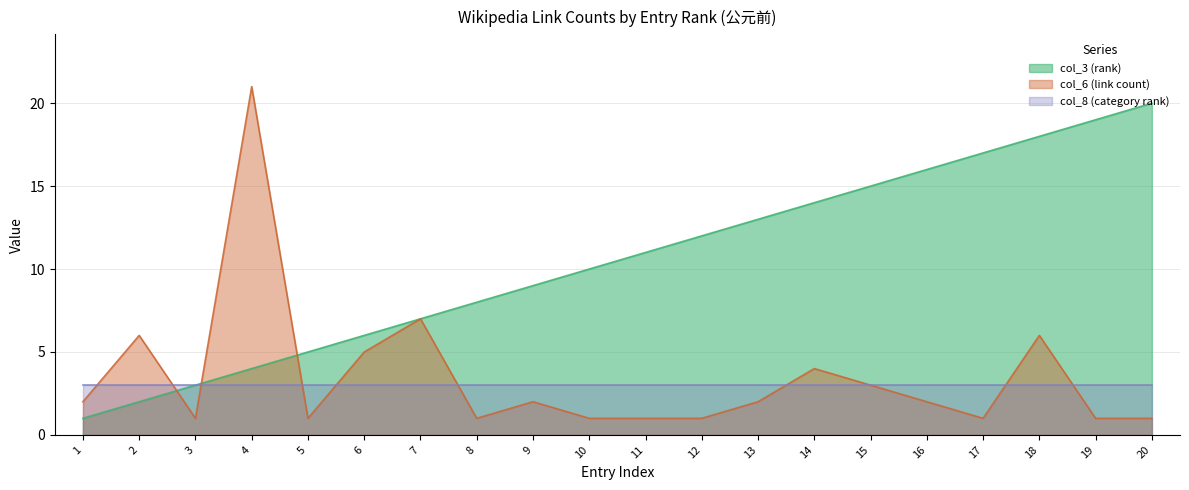

List the series in order of their peak value, highest first.

col_6 (link count), col_3 (rank), col_8 (category rank)